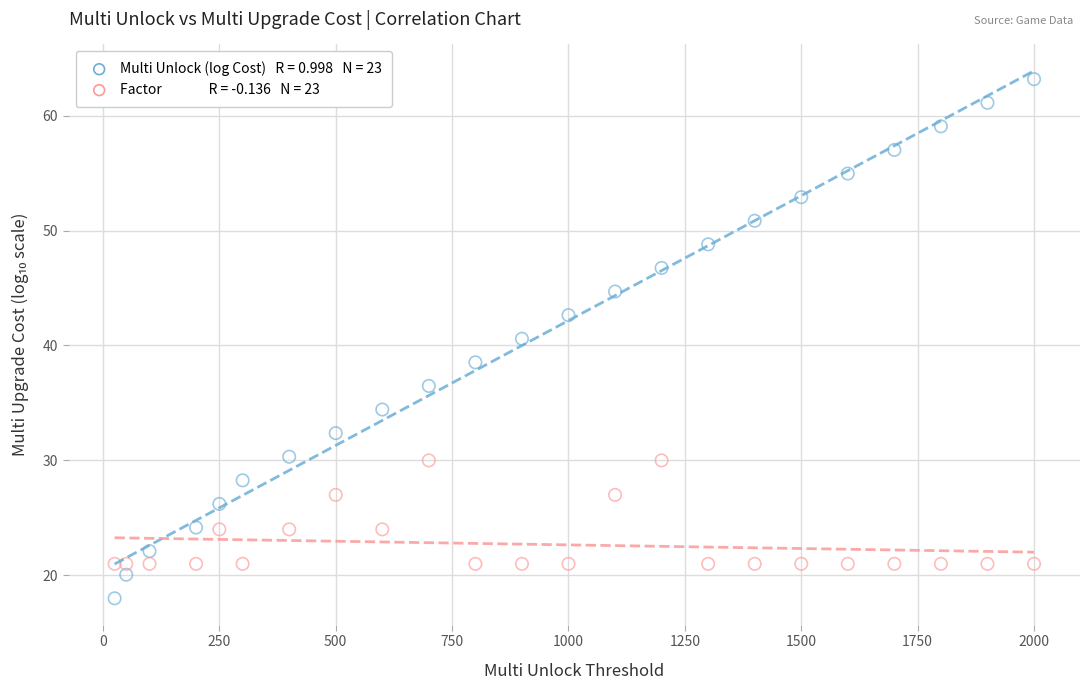

Across all series, what Y value is closest to 40?

40.6